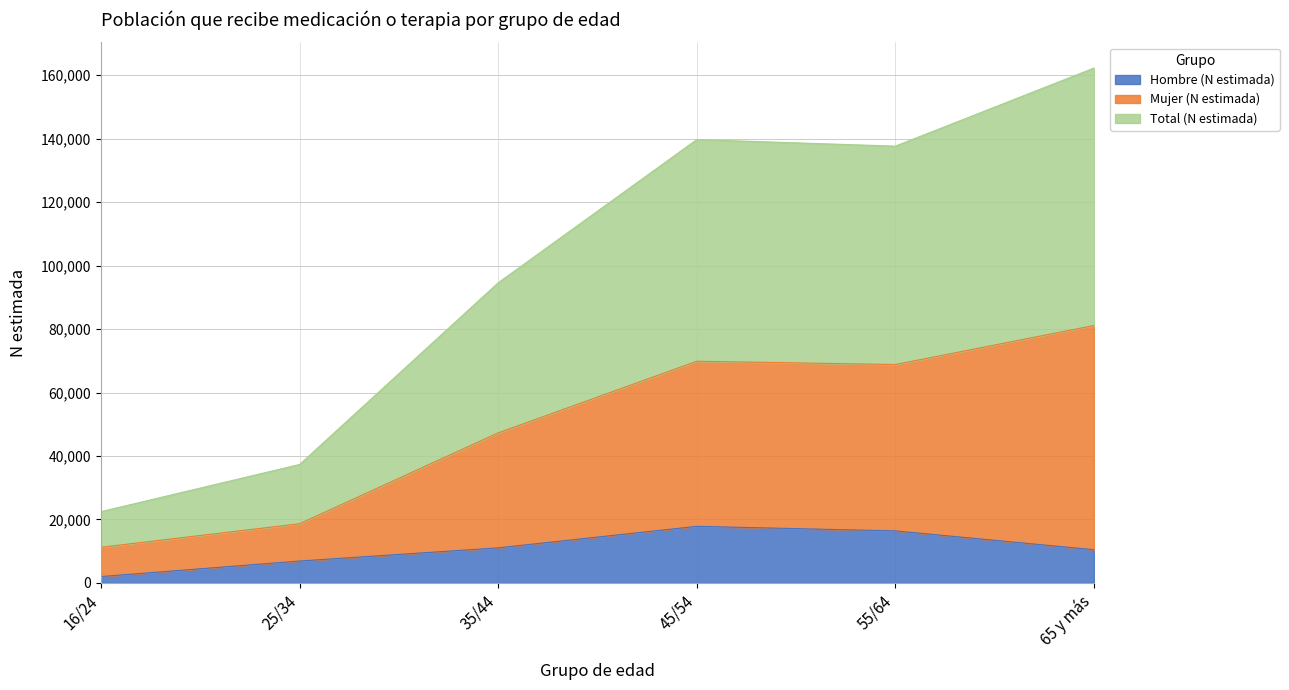

What is the maximum value for Hombre (N estimada)?

17837